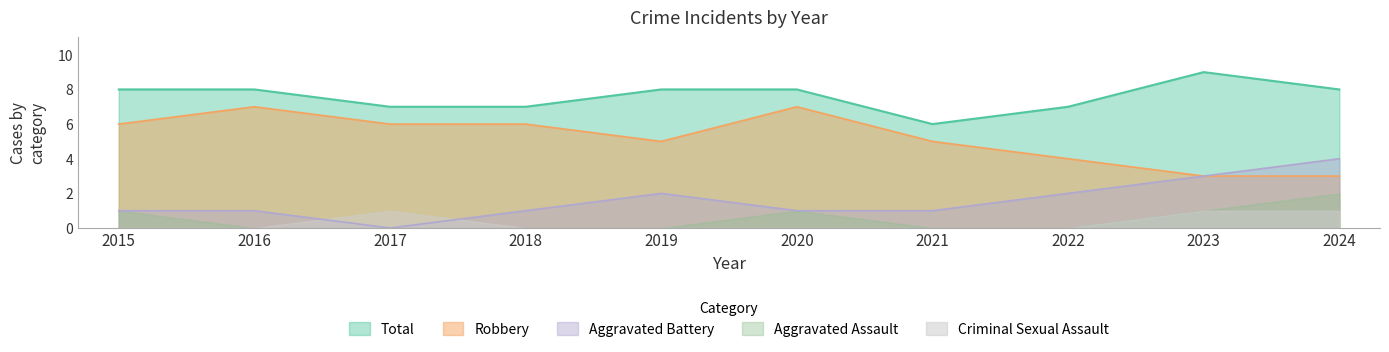

Is the value of Aggravated Battery at 2022 greater than the value of Total at 2023?

No